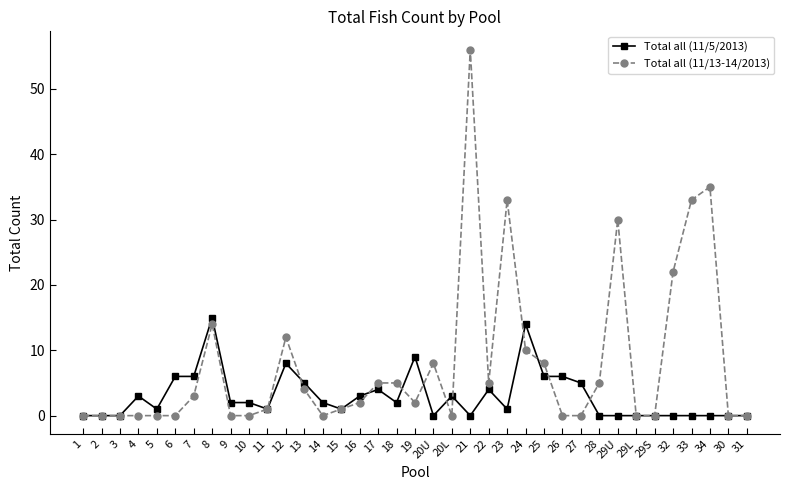

What is the label of the 19th point from the left?

19